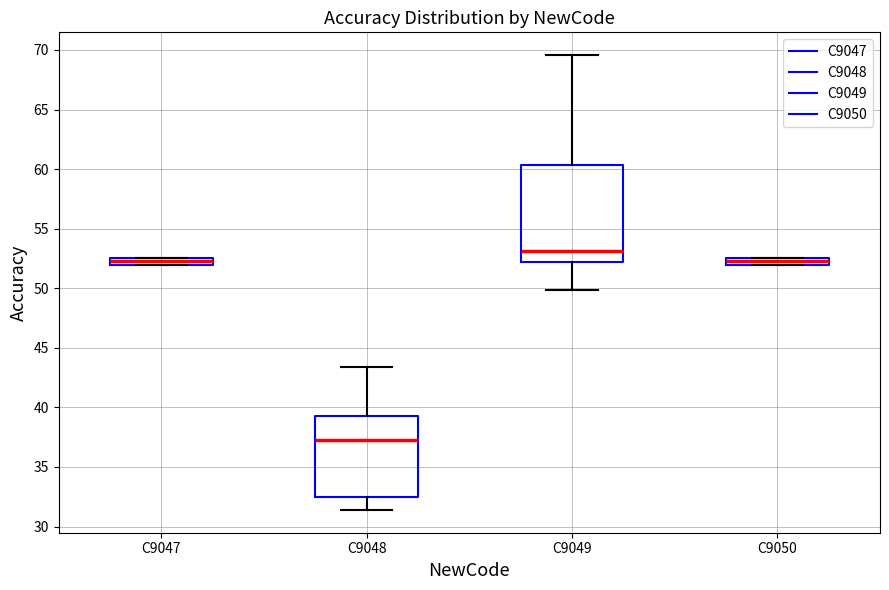

Which box has the highest median line?

C9049